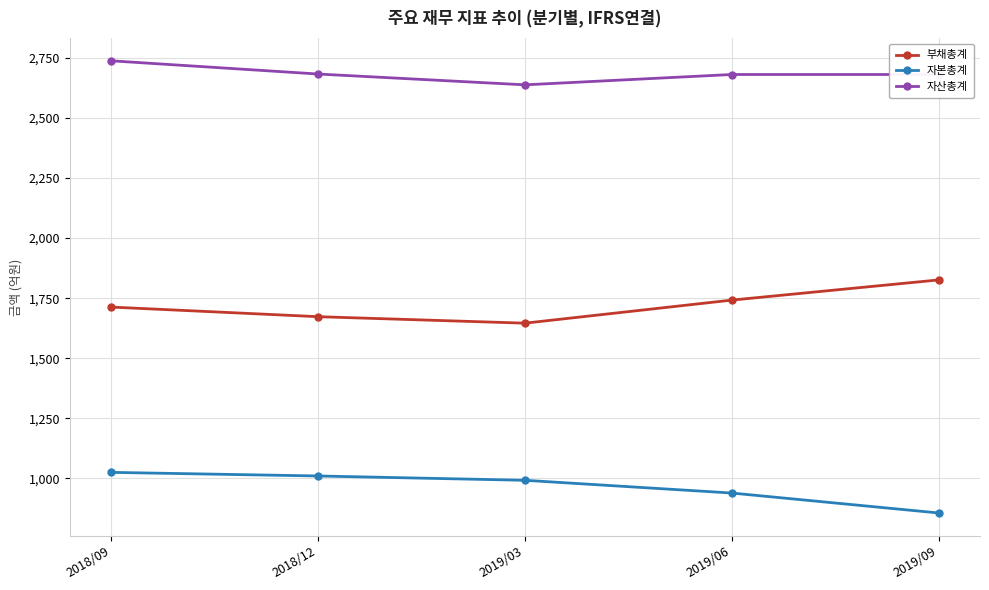

How many values in the 부채총계 series are below 1713?

2